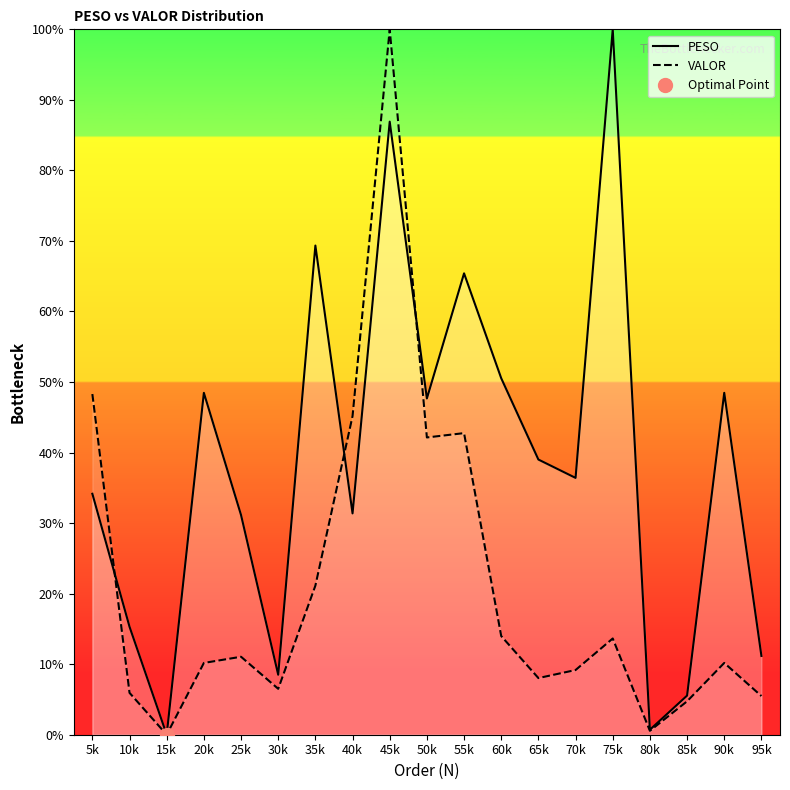

What is the difference between the highest and lowest values at 55k?

22.7